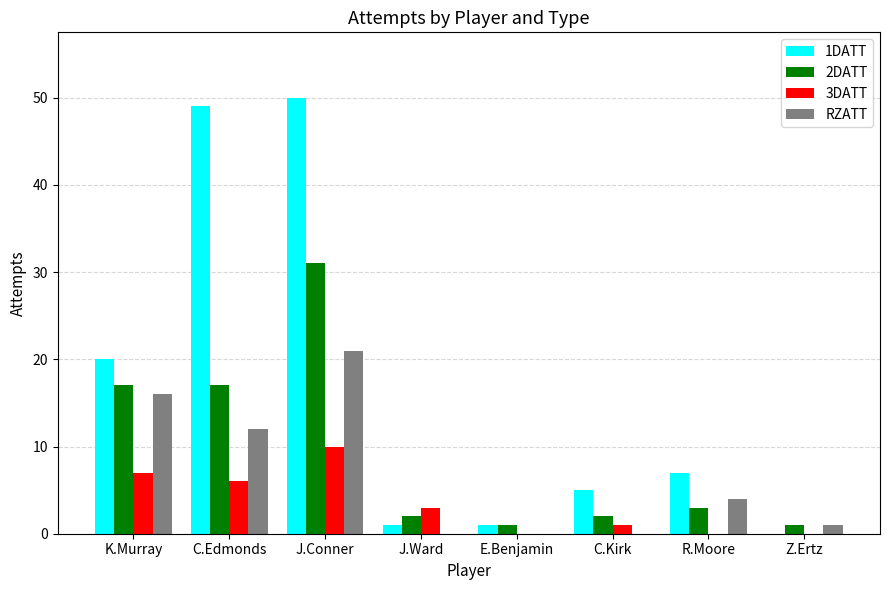

Which series has the largest total across all categories?

1DATT